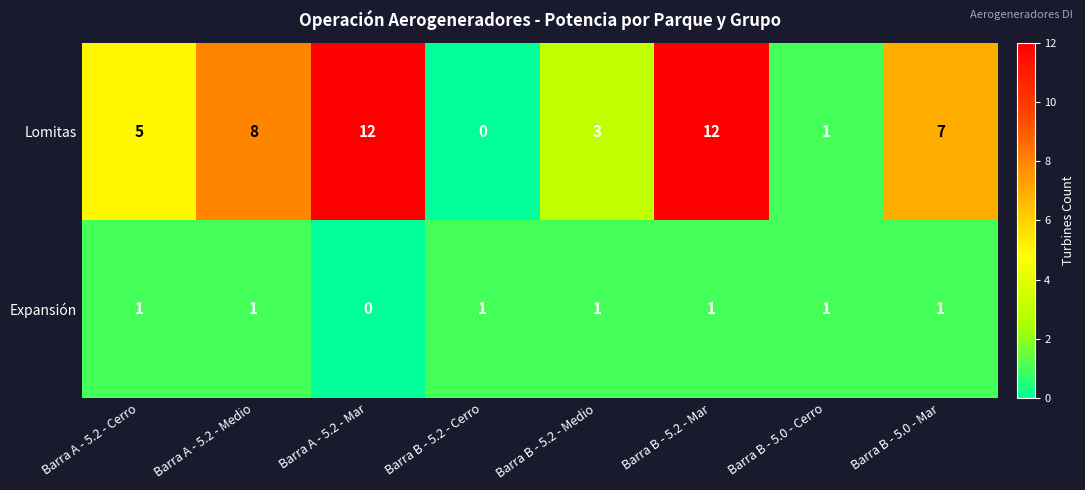

Which series has the largest total across all categories?

Lomitas